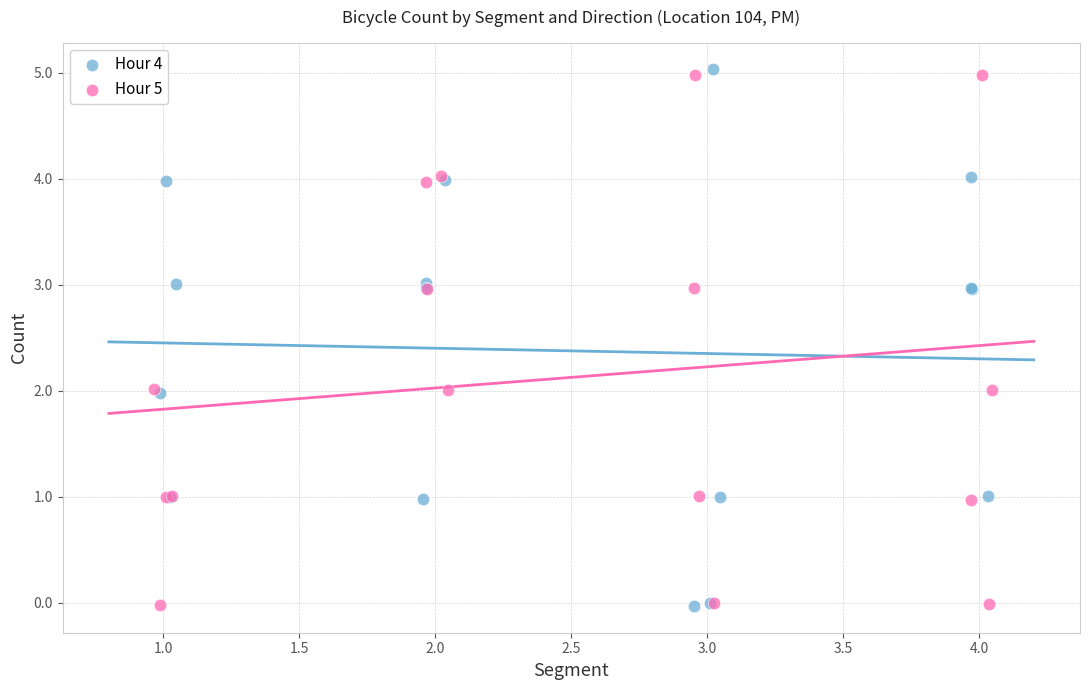

What are all the series names shown in the legend?

Hour 4, Hour 5